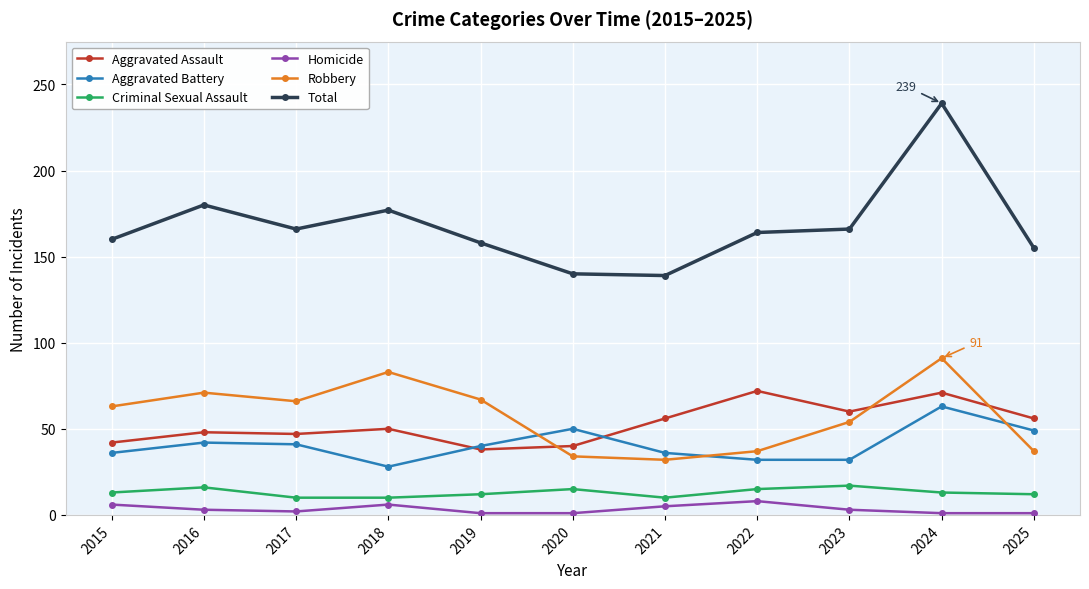

Does the chart have visible grid lines?

Yes